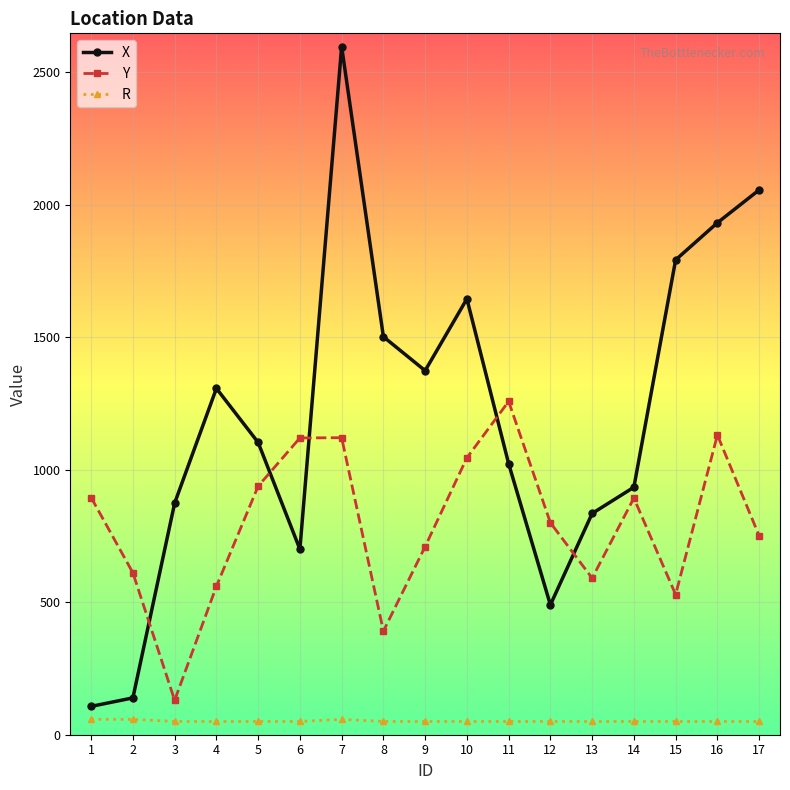

What is the highest value of the Y series?

1258